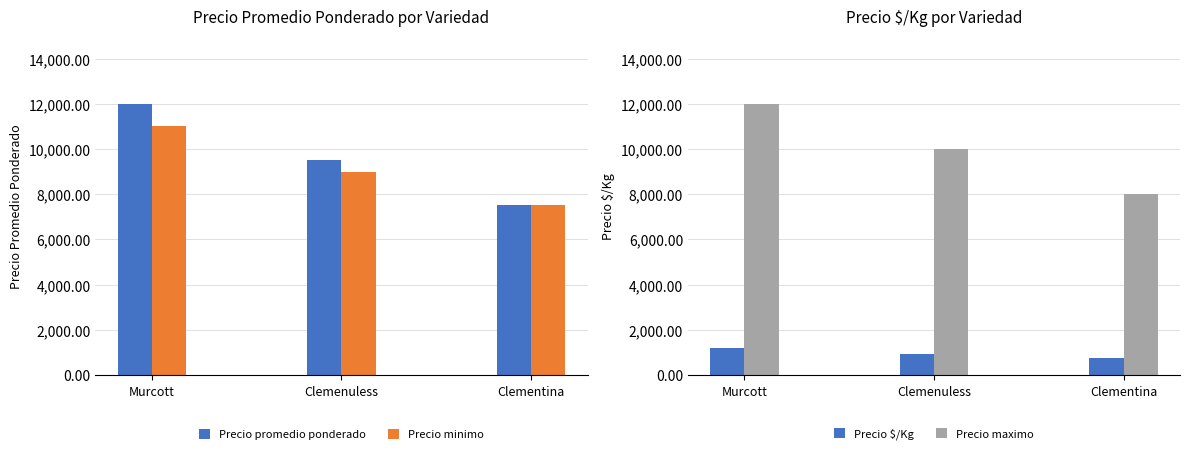

The value of Precio promedio ponderado at Clemenuless is 9500. True or false?

True